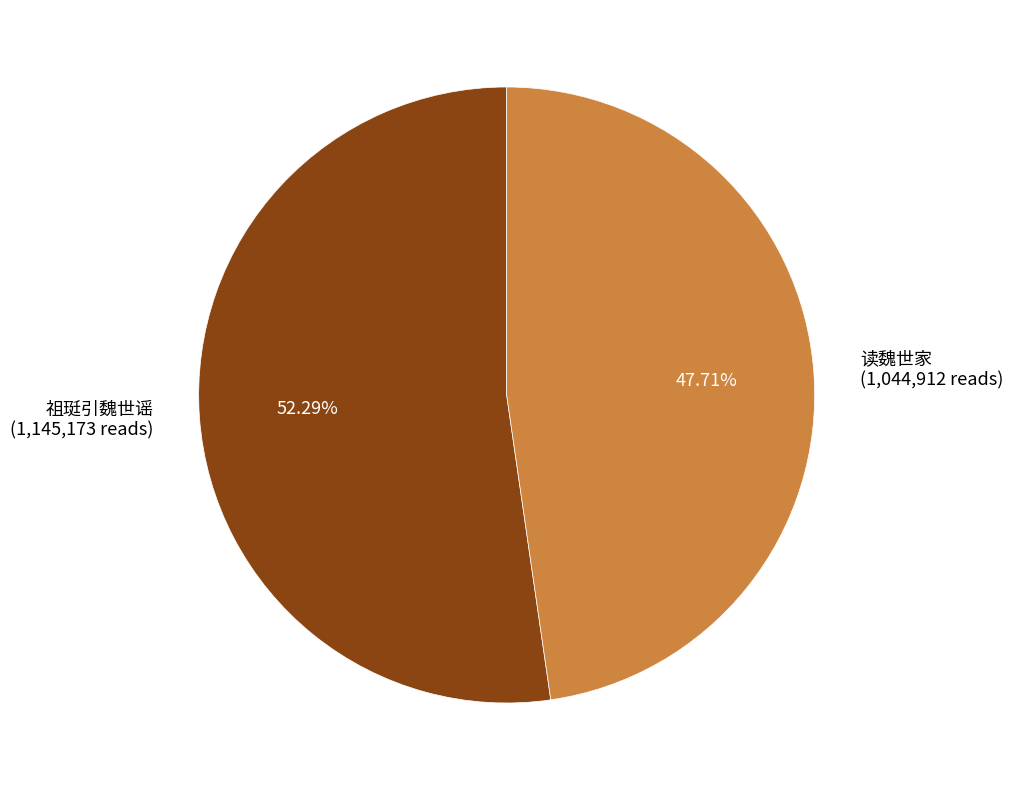

What is the total percentage of 祖珽引魏世谣 and 读魏世家?

100.0%